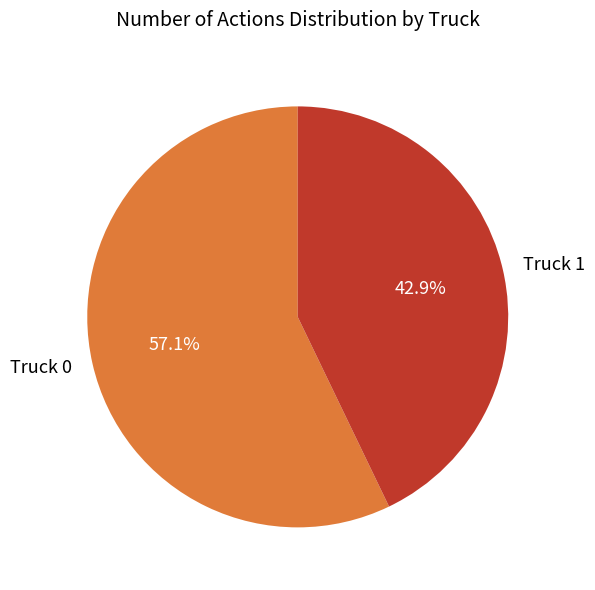

True or false: Truck 1 accounts for 54% of the total.

False